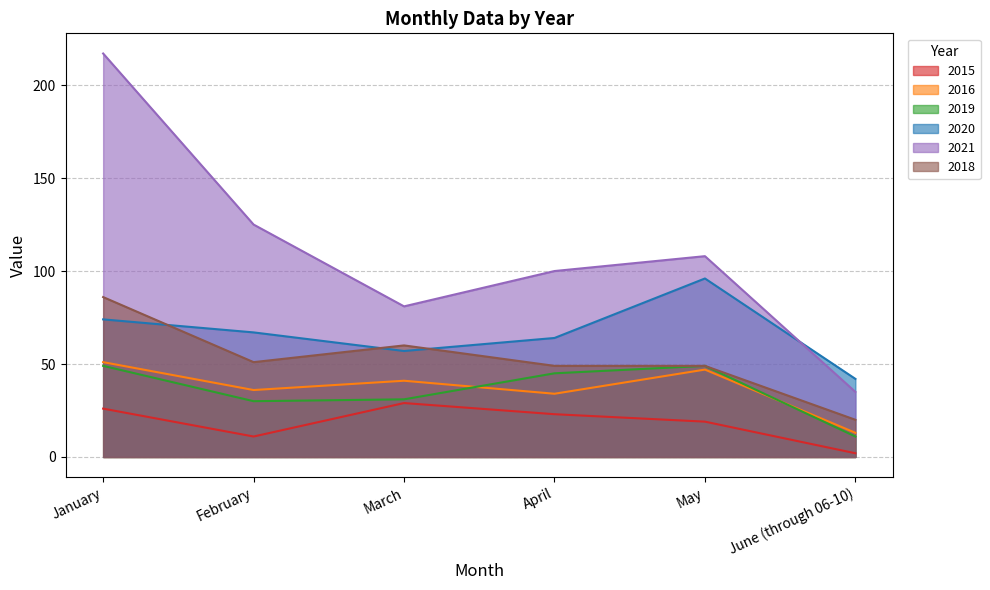

At which category does the chart reach its peak across all series?

January